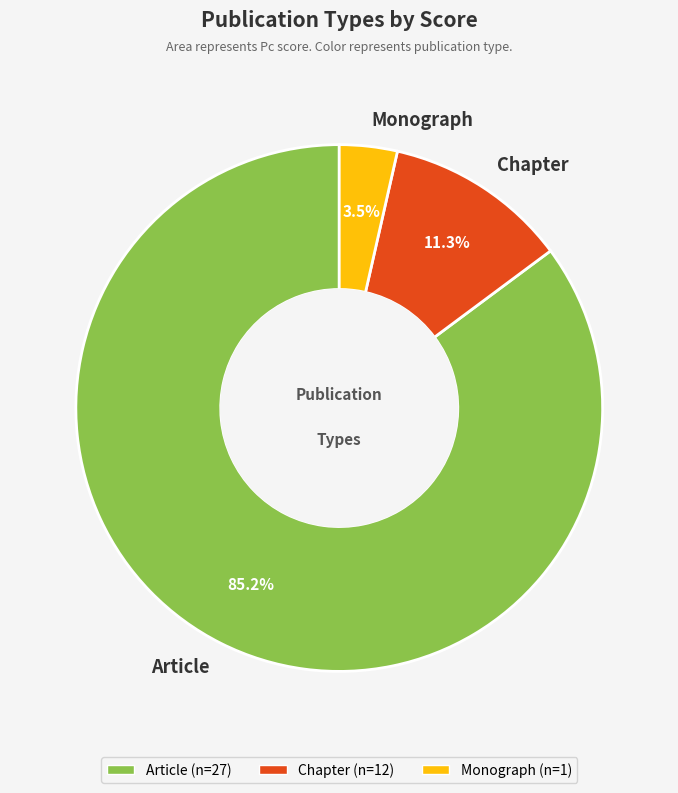

The Article slice represents 12% of the pie. True or false?

False